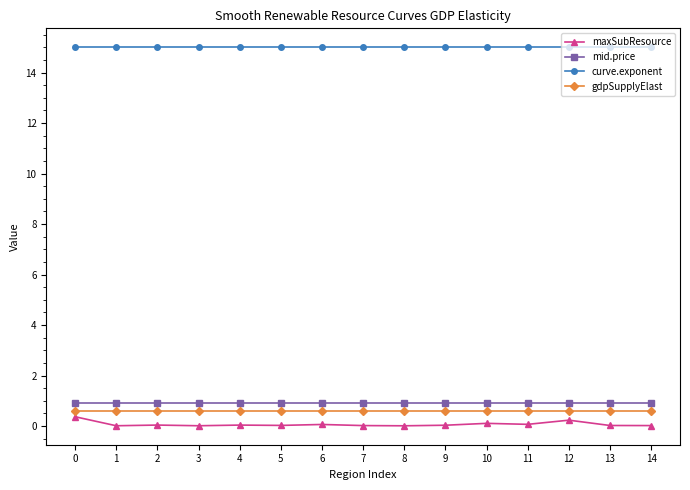

Read the gdpSupplyElast value at 12.

0.6